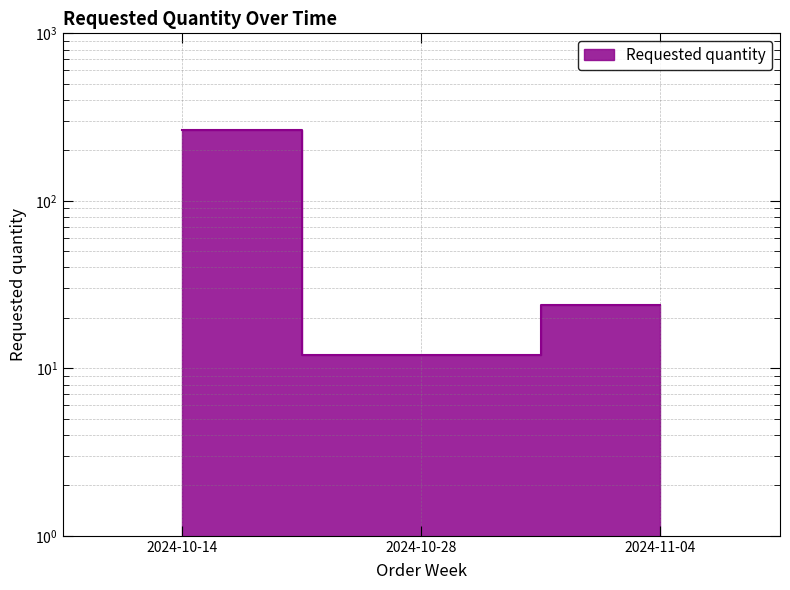

What is the smallest value displayed?

12